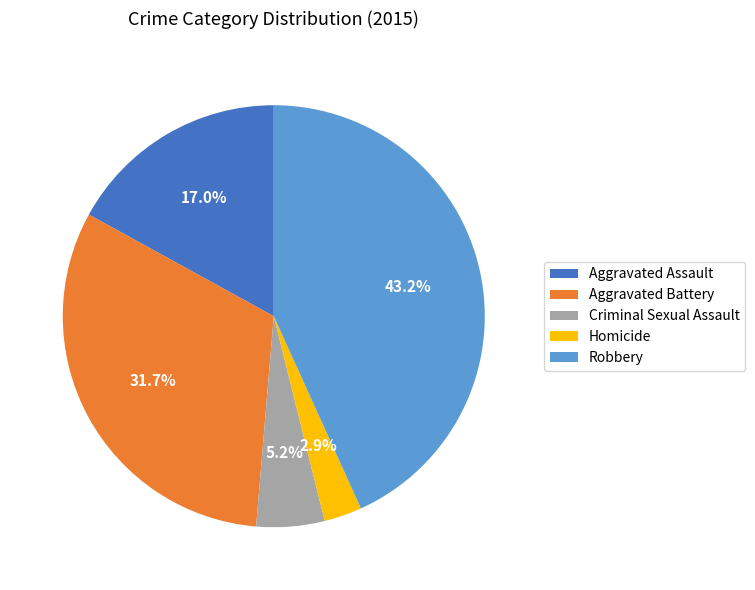

Combined, do Robbery and Aggravated Assault account for over 50%?

Yes